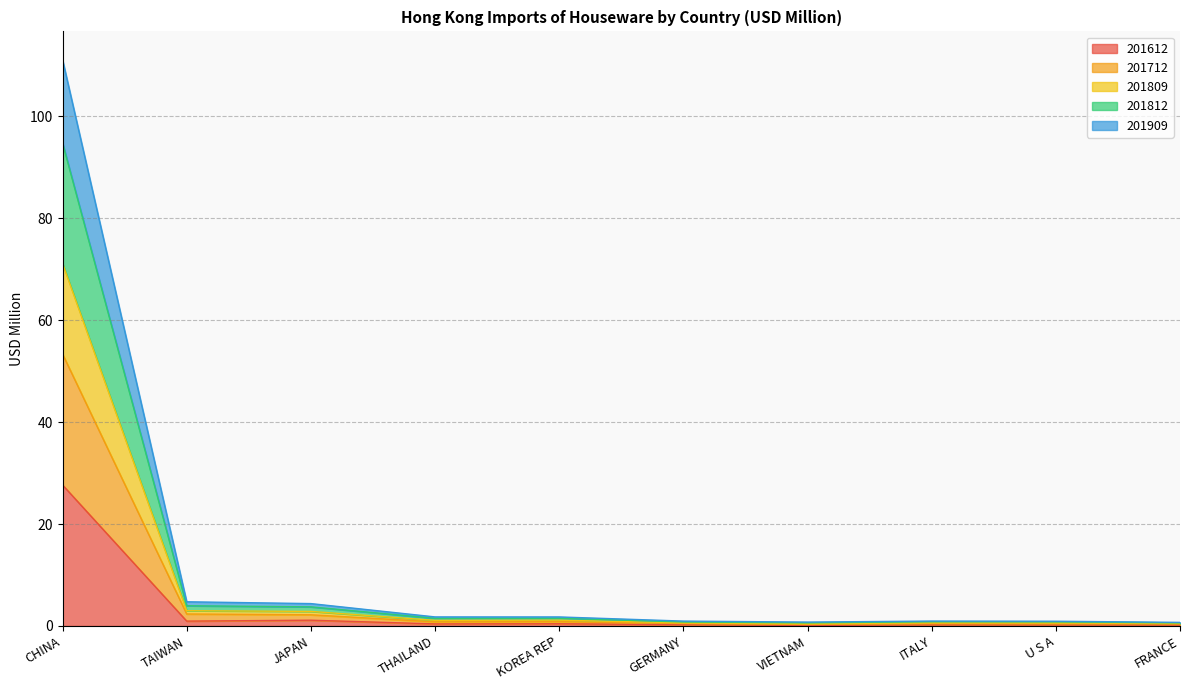

At which category is the sum across all series the highest?

CHINA